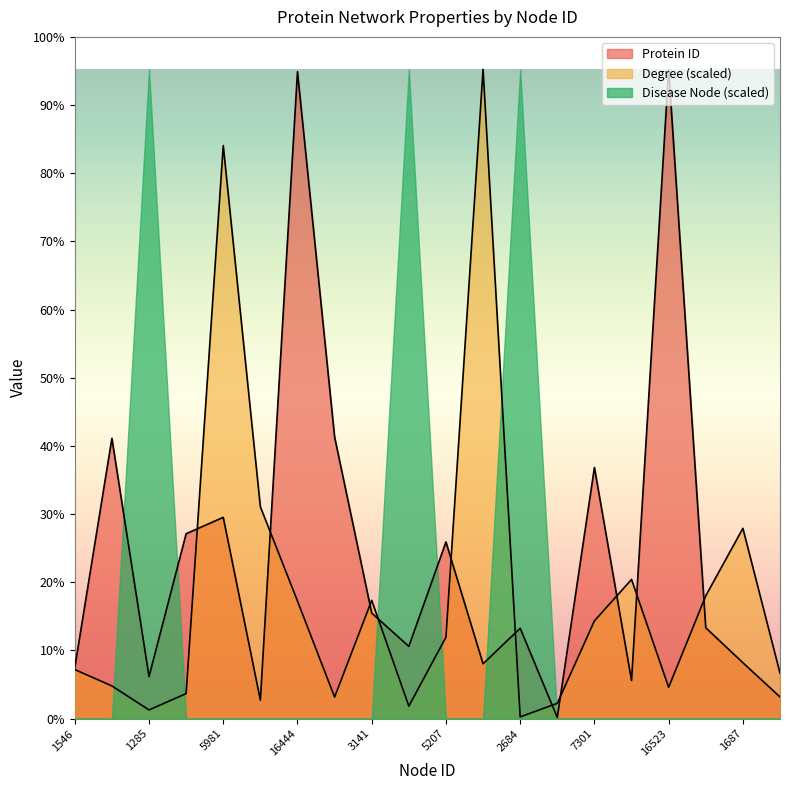

True or false: Degree has more than 0 interior local peaks.

True